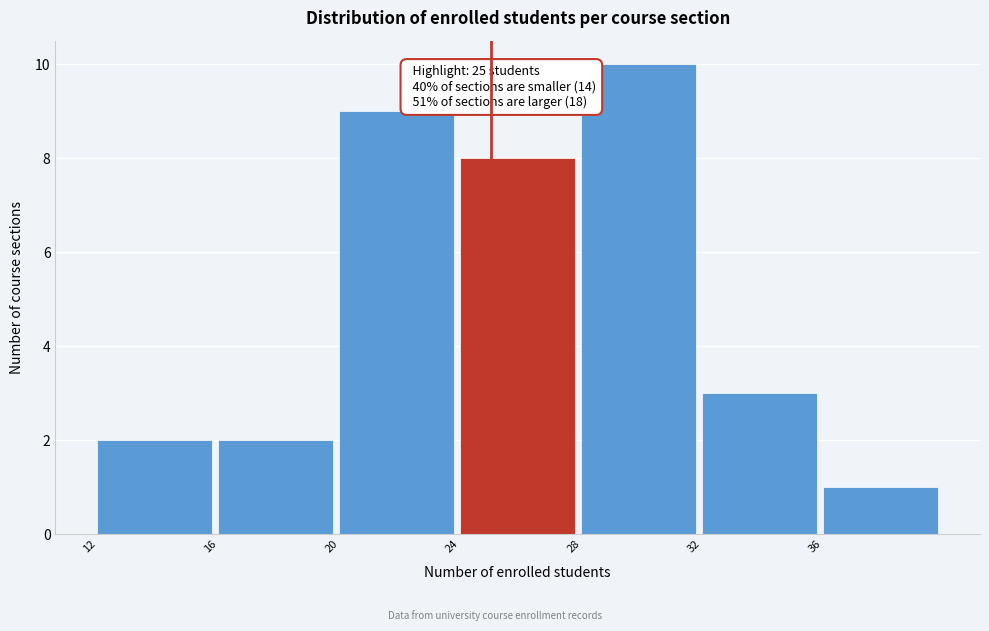

Over which range of the x-axis is the bar tallest?

28 to 32